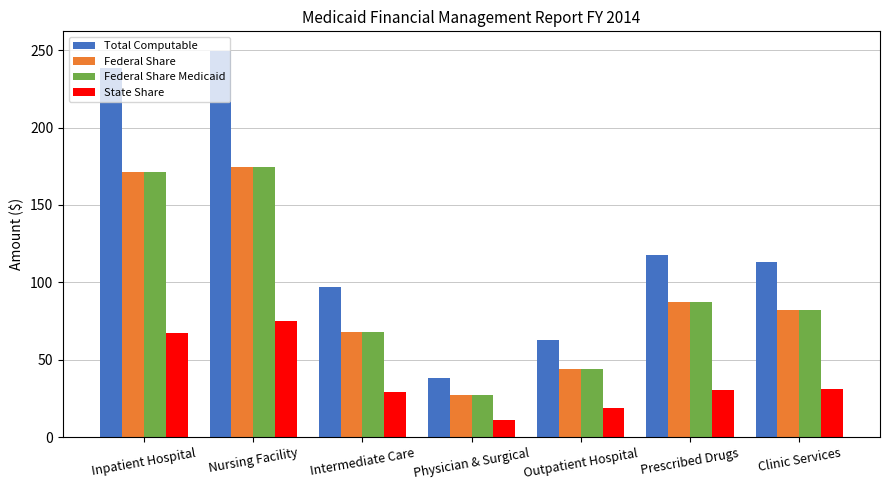

Where is Total Computable nearest to the value 143?

Prescribed Drugs